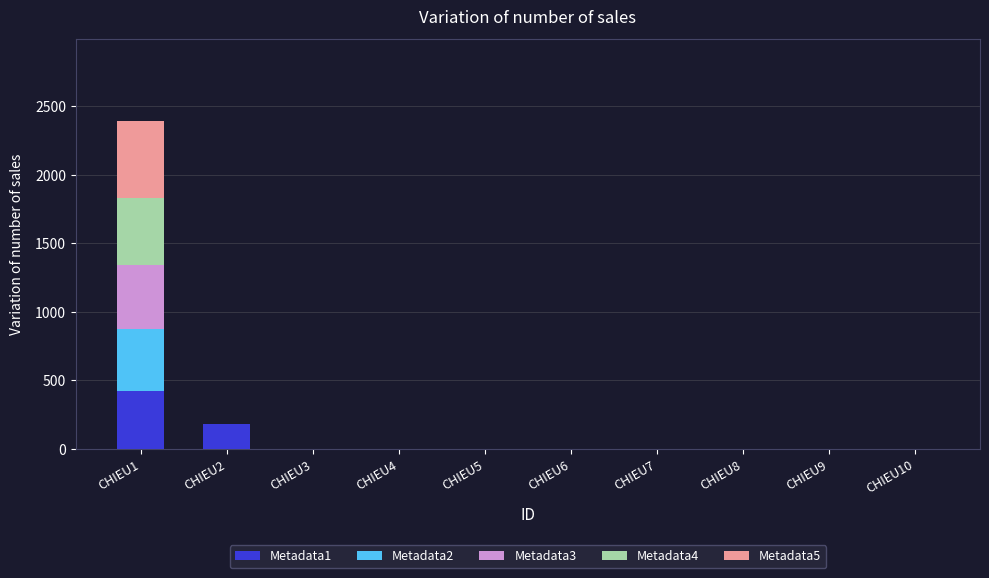

What is the average value of the Metadata2 series?

45